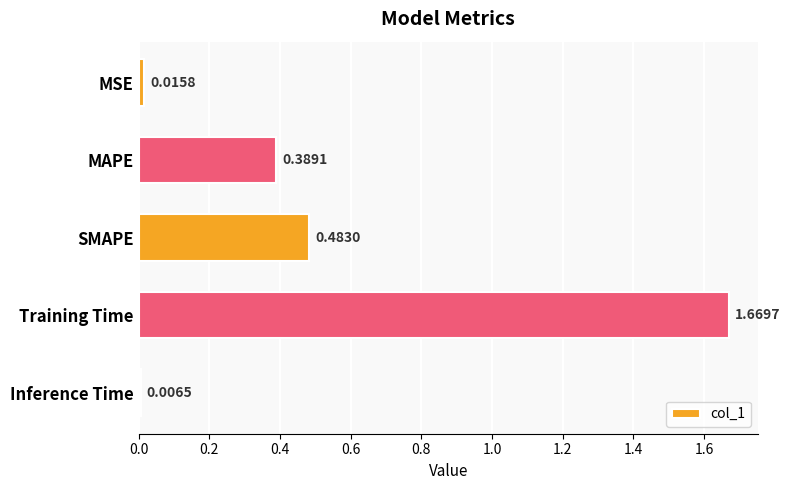

What is the sum of all values?

2.6